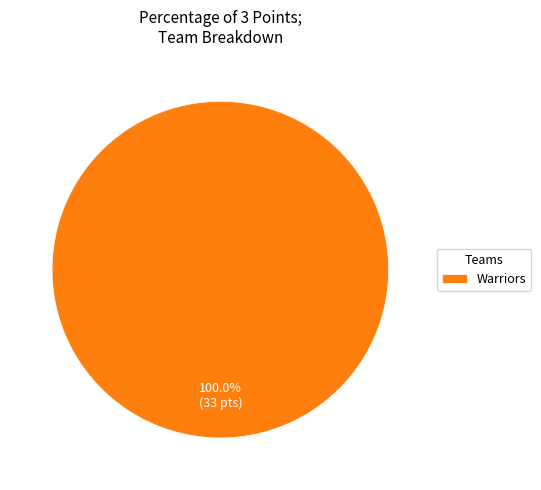

Does Warriors account for over 50% of the chart?

Yes